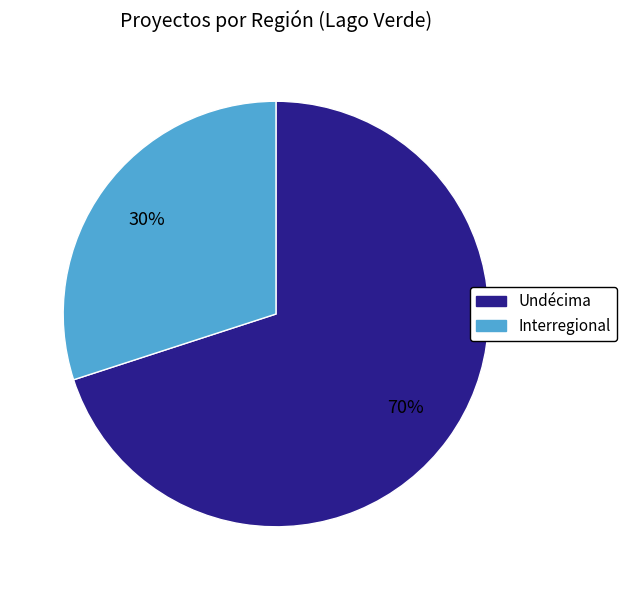

To the nearest percent, what is the difference between the largest and smallest slice percentages?

40%